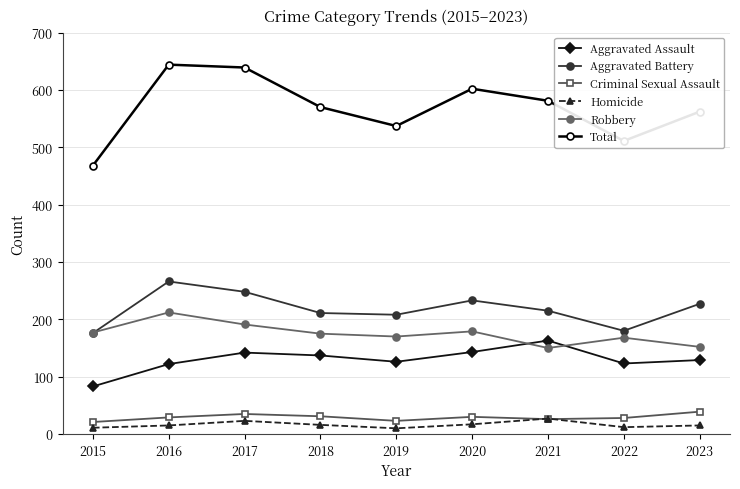

Is the value of Criminal Sexual Assault at 2023 greater than the value of Aggravated Battery at 2019?

No